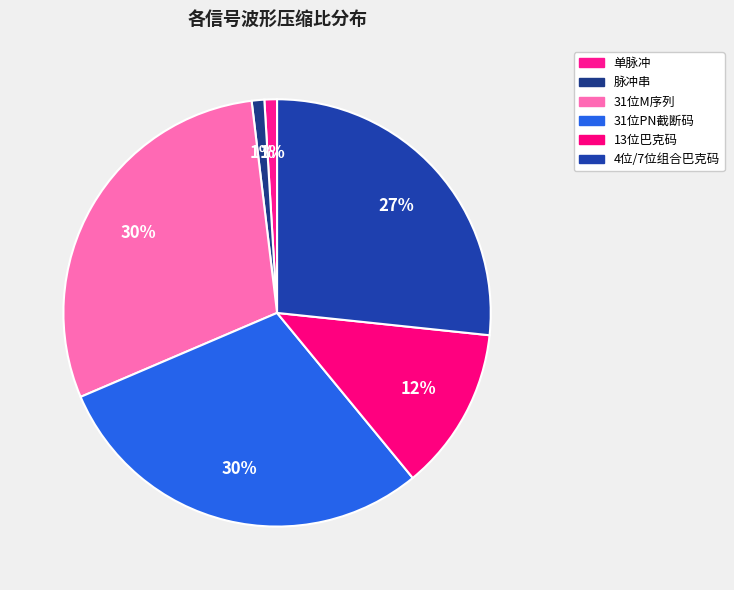

Is there a majority slice in this chart?

No